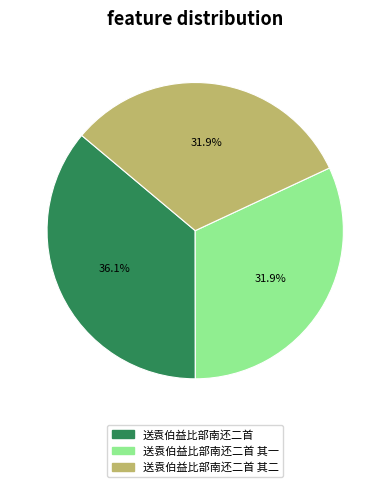

Is there any slice that represents more than half of the pie?

No